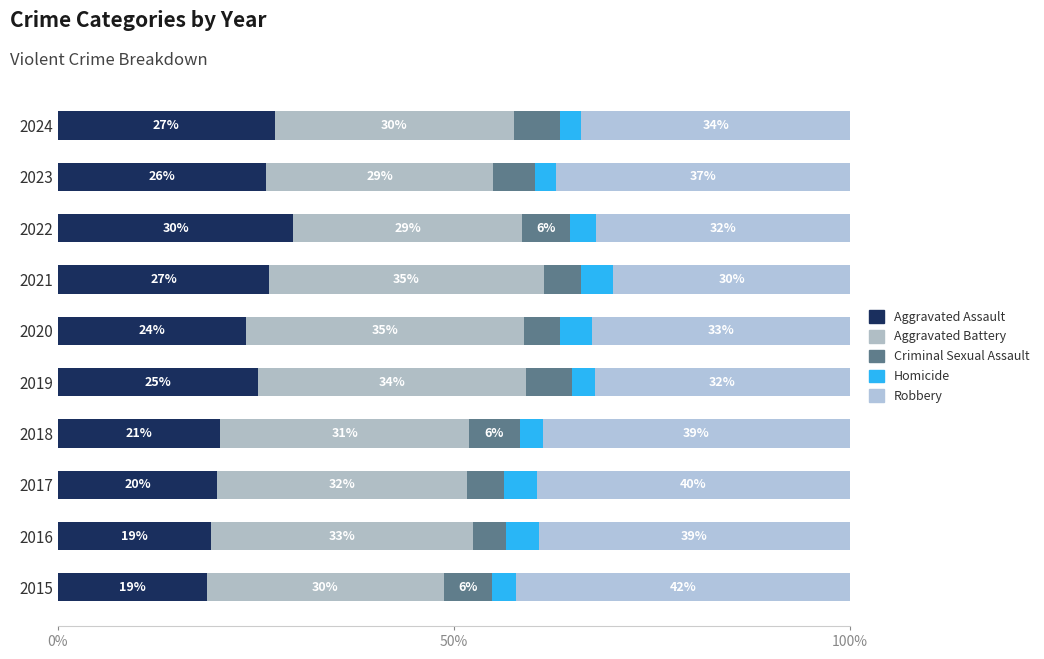

How many data points does each series have?

10